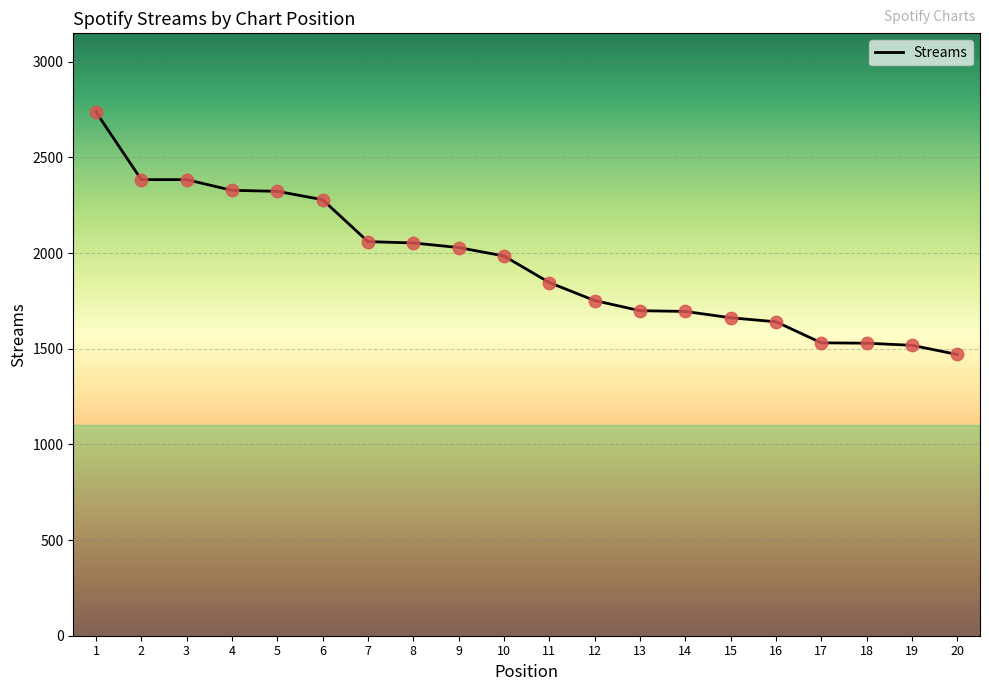

What is the ratio of the value at 8 to the value at 6?

0.9